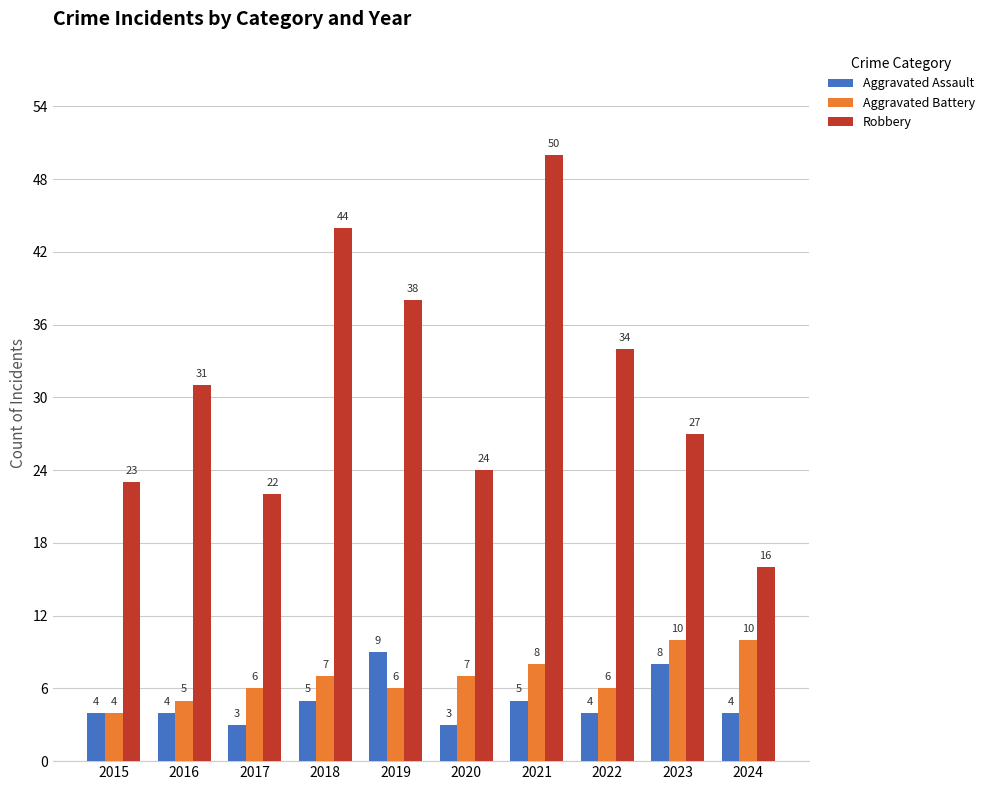

How many Aggravated Assault values are between 4 and 5?

6